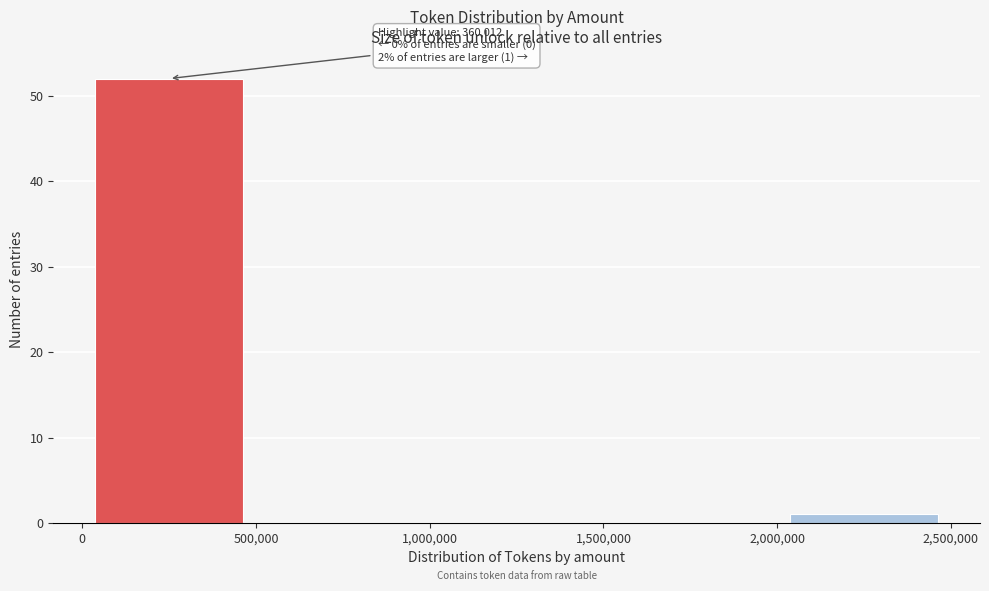

Which range on the x-axis has the tallest bar?

0 to 500,000